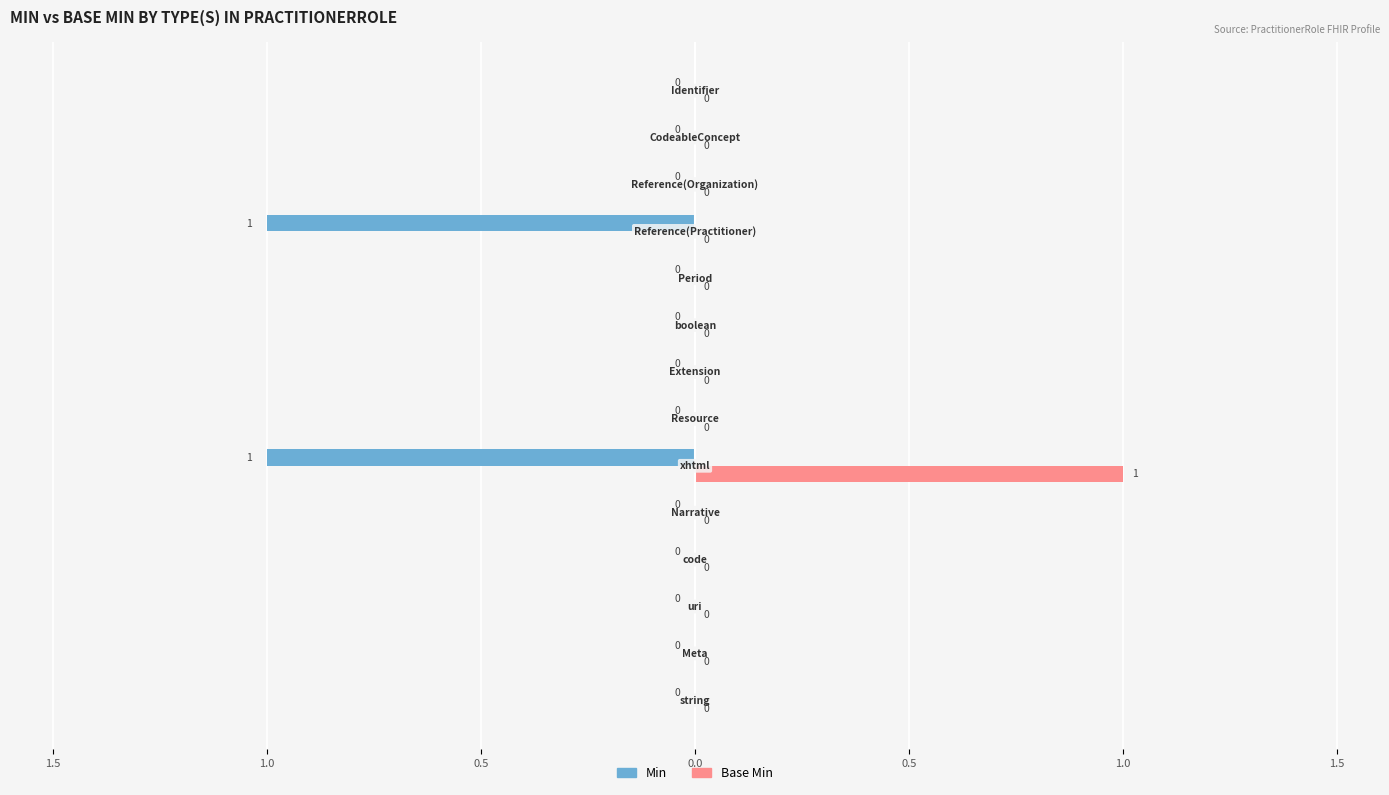

Reading left to right, extract all data points from this chart.

Min: 0	0	0	0	0	-1	0	0	0	0	-1	0	0	0
Base Min: 0	0	0	0	0	1	0	0	0	0	0	0	0	0